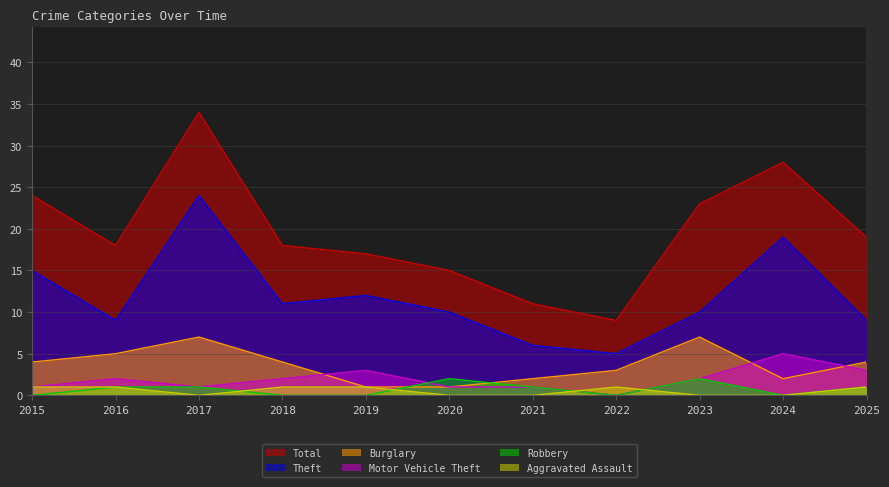

Does the chart display data point markers on the line(s)?

No